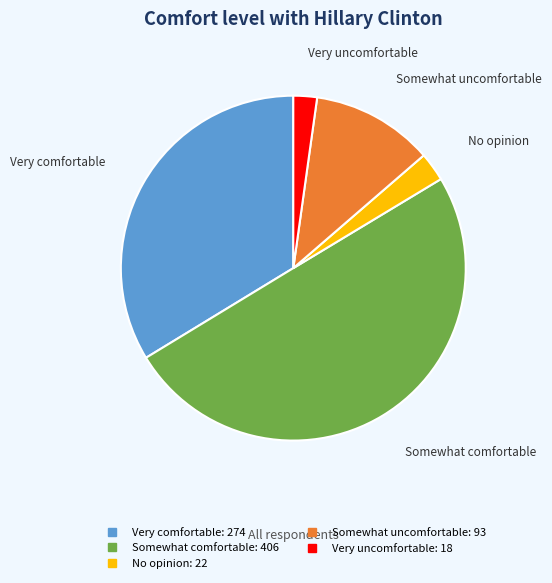

How many segments does this pie chart have?

5